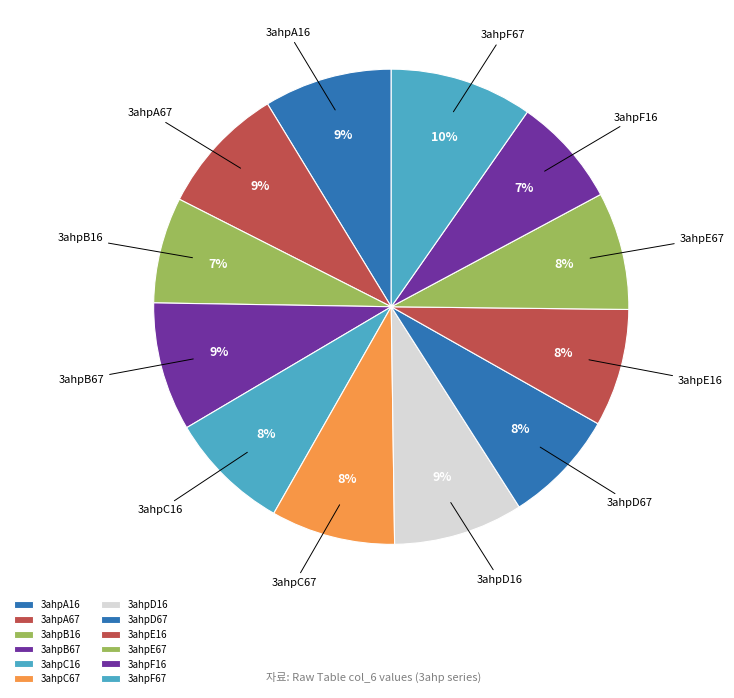

Which category has the smallest portion of the pie?

3ahpB16